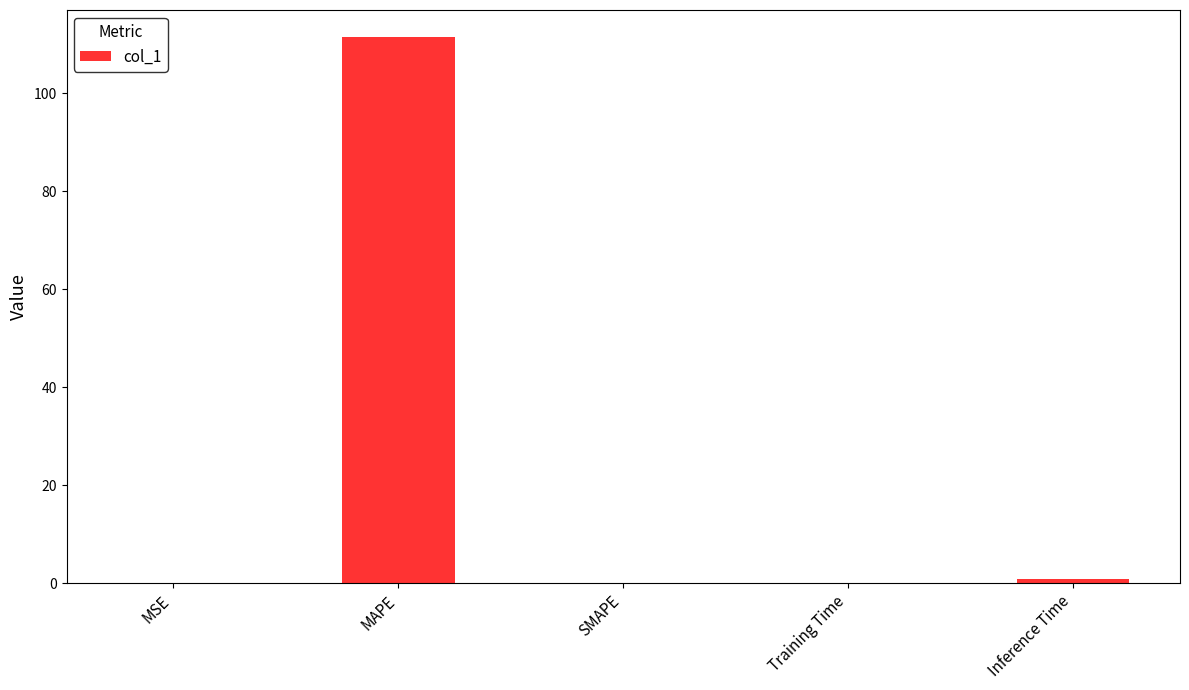

What is the sum of all values?

112.5